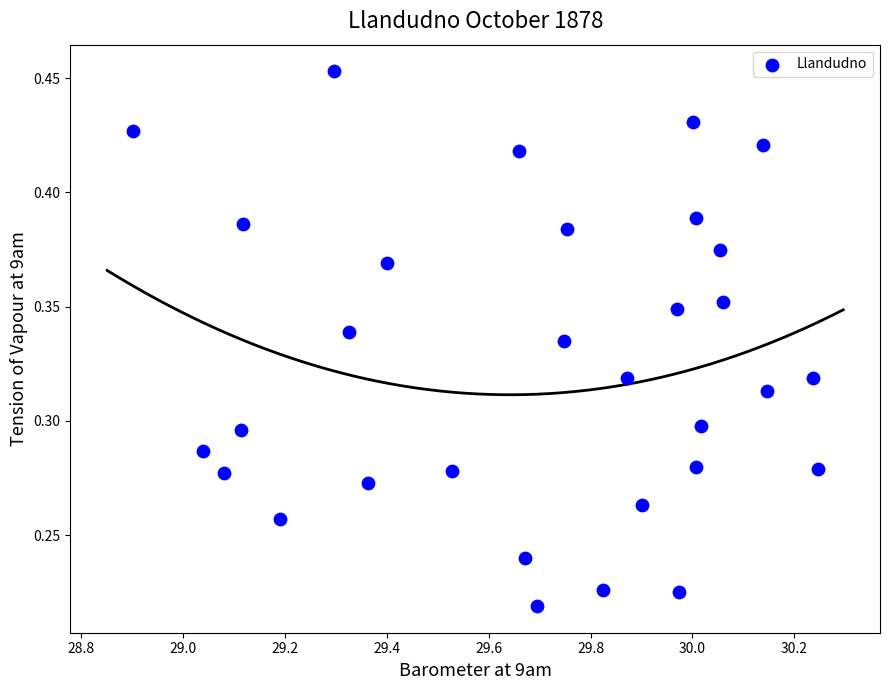

What is the range of X values (max minus min)?

1.3